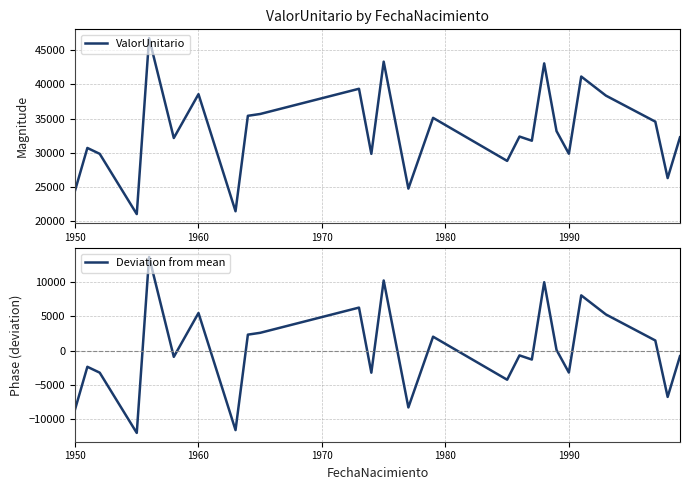

Rank the series by their maximum value, from highest to lowest.

ValorUnitario, Deviation from mean